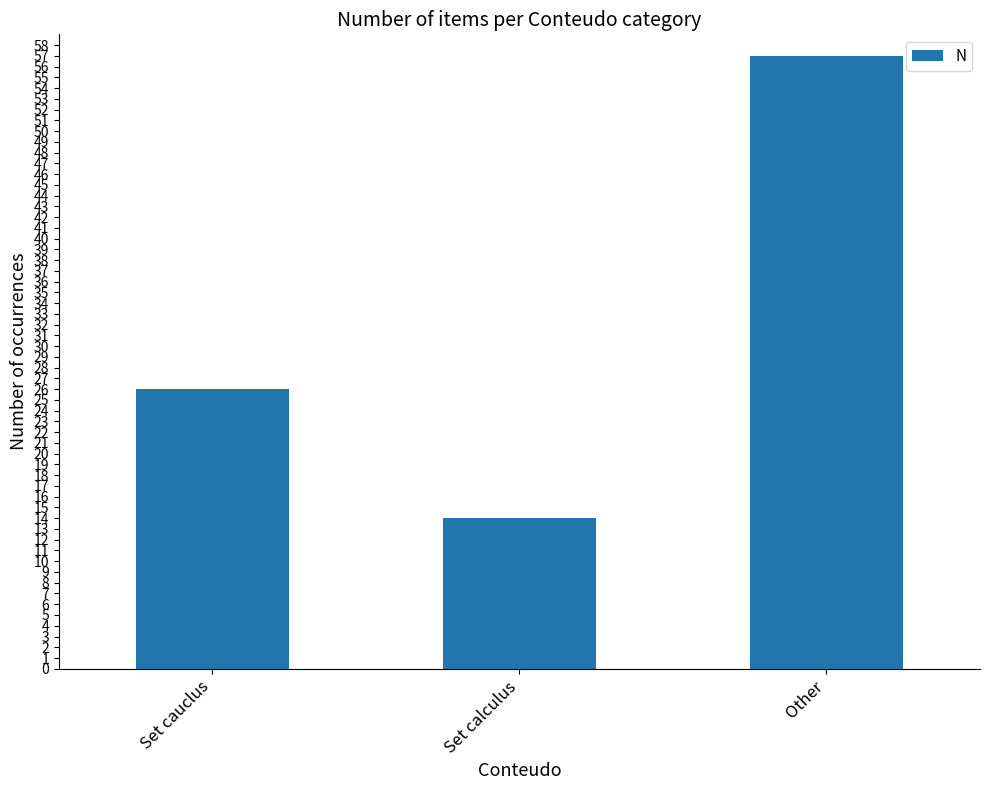

What position from the left is Other?

3